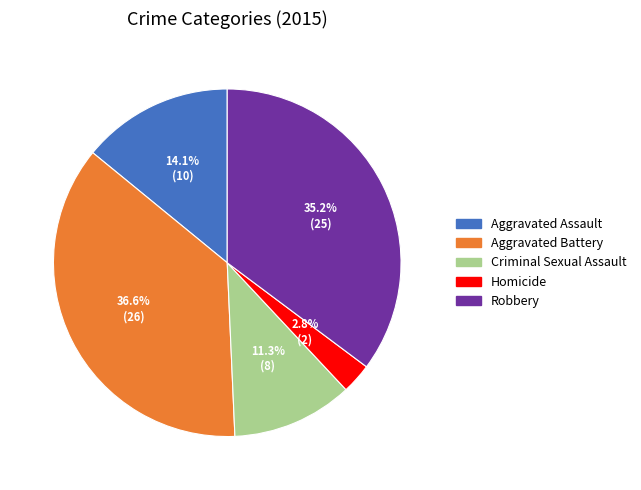

What is the ratio of the value at Robbery to the value at Aggravated Battery?

1.0